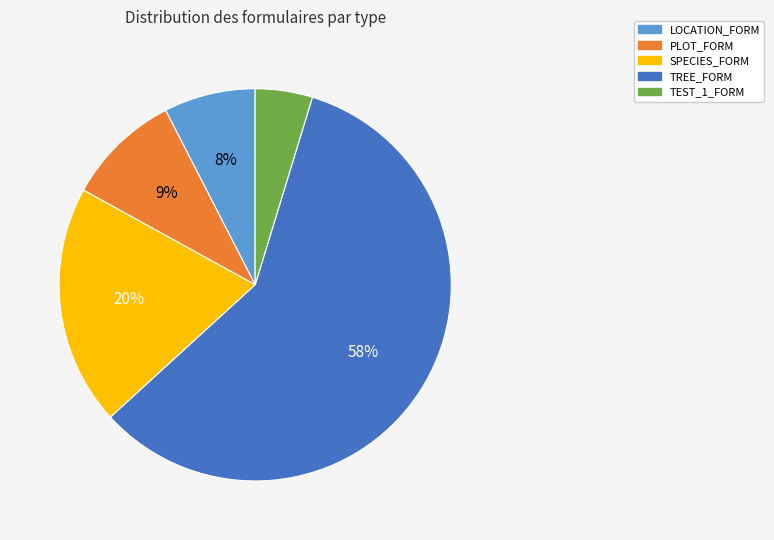

What is the ratio of the value at TEST_1_FORM to the value at LOCATION_FORM?

0.6